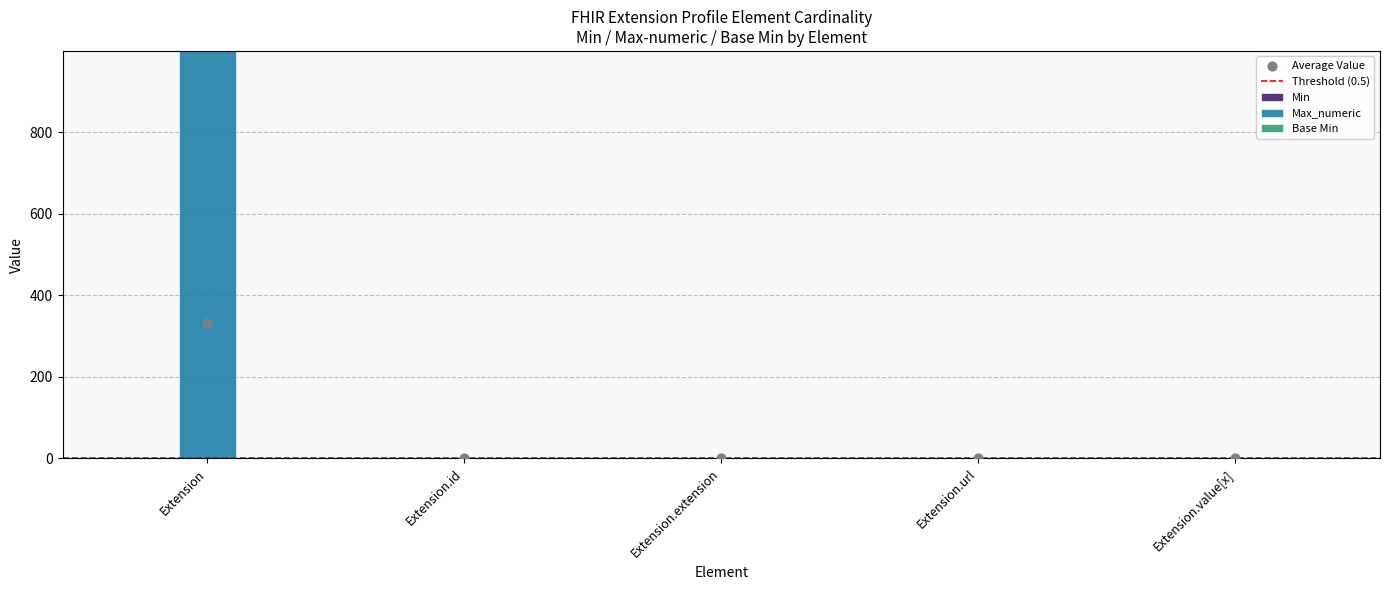

Which series contains the highest Y value?

Max_numeric